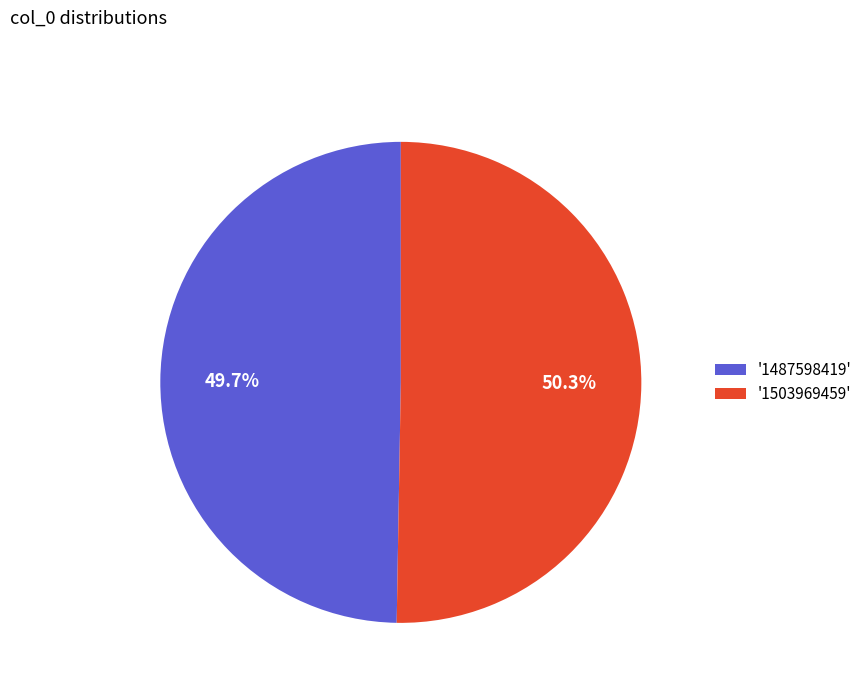

Which slice represents more than half of the pie?

'1503969459'